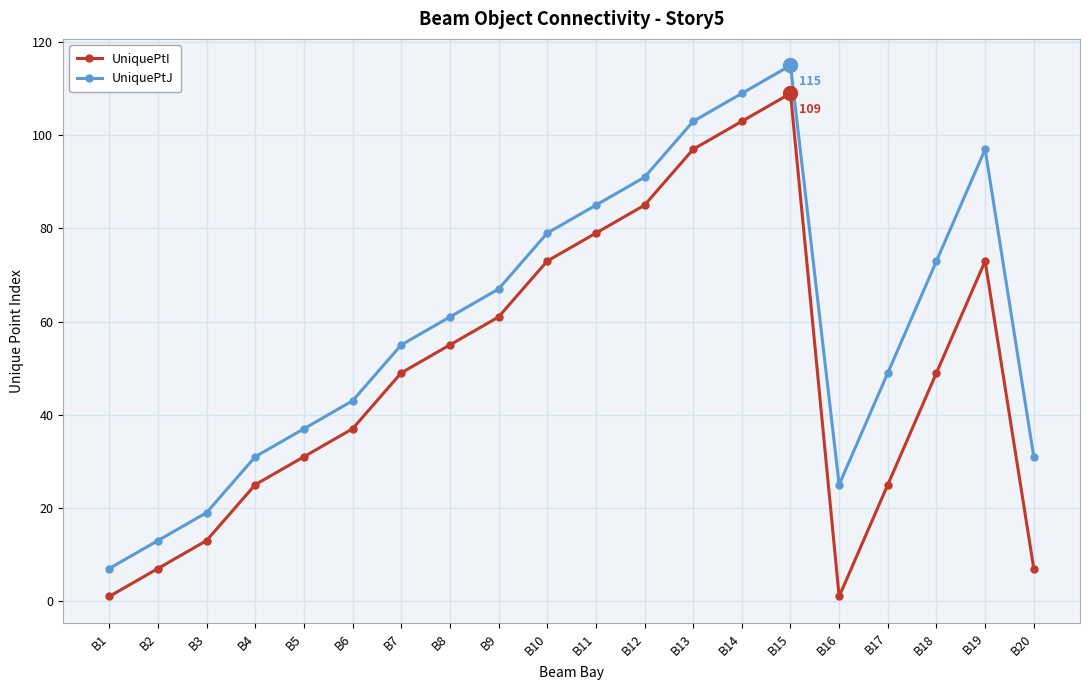

Where is the first local minimum for UniquePtI?

B16